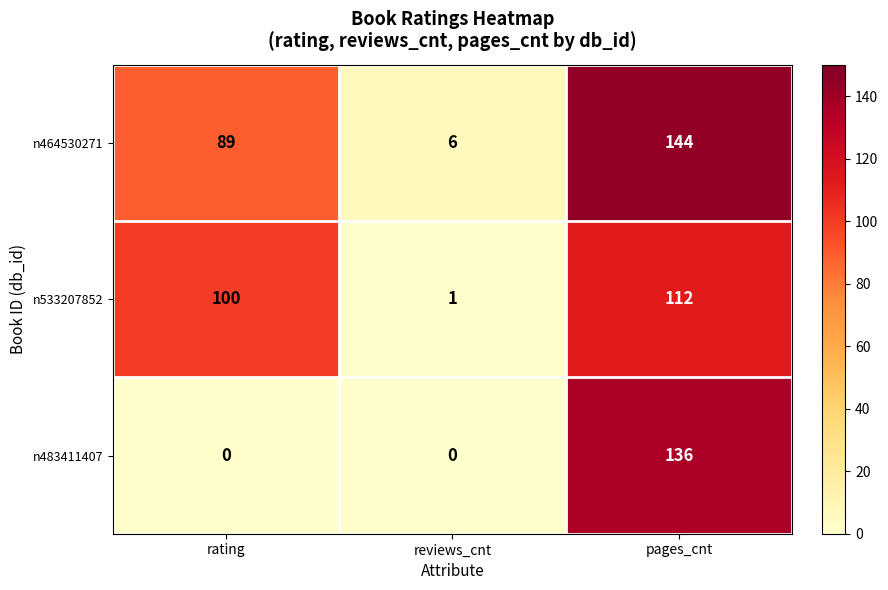

Which series changed the most between rating and reviews_cnt?

n533207852